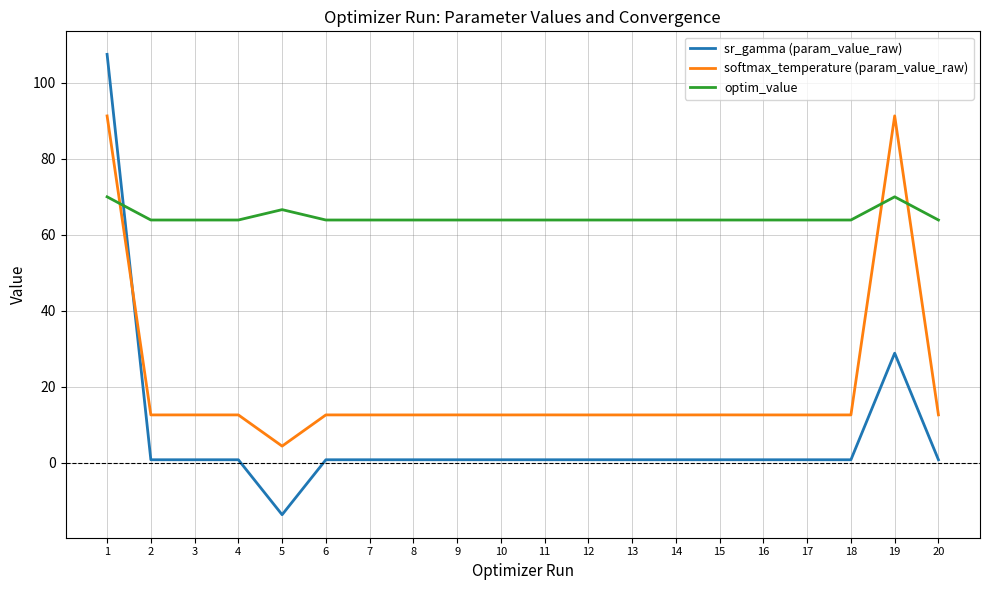

What is the smallest value displayed?

-13.7